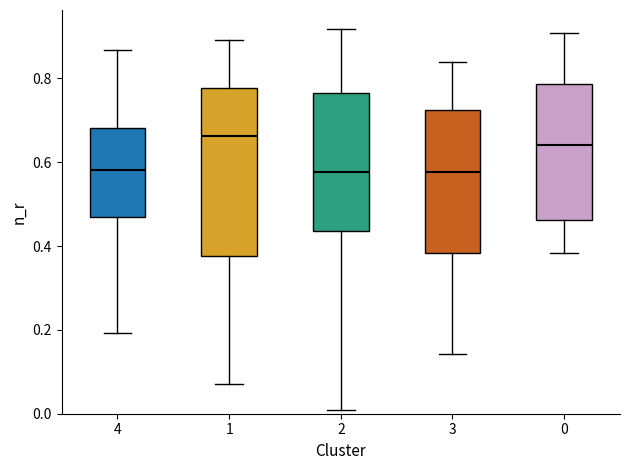

Where does the upper whisker of the box at x = 0 end on the y-axis? The values are not printed on the chart, so give them approximately, as read against the axis.

0.90